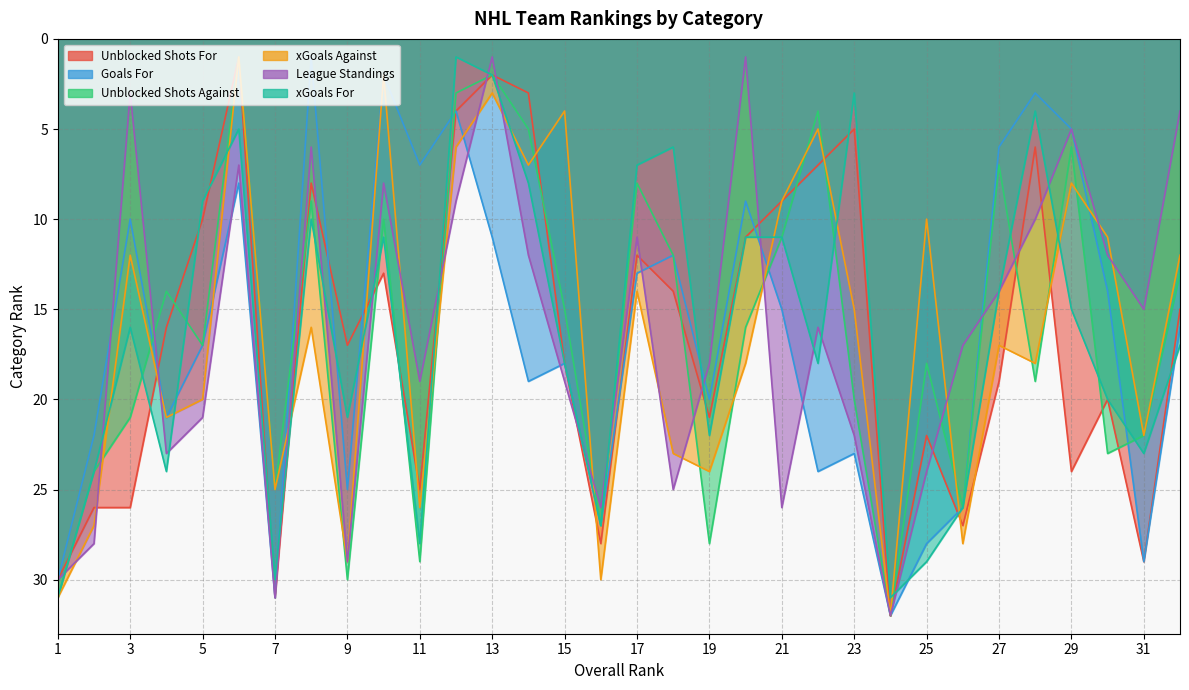

Reading left to right, extract all data points from this chart.

Unblocked Shots For: 30	26	26	16	10	1	31	8	17	13	25	4	2	3	18	28	12	14	21	11	9	7	5	32	22	27	19	6	24	20	29	15
Goals For: 30	22	10	21	17	8	31	1	25	2	7	4	11	19	18	27	13	12	20	9	15	24	23	32	28	26	6	3	5	14	29	16
Unblocked Shots Against: 31	24	21	14	17	1	25	9	30	10	29	3	2	5	15	27	8	12	28	16	11	4	20	32	18	26	7	19	6	23	22	13
xGoals Against: 31	27	12	21	20	1	25	16	29	2	26	6	3	7	4	30	14	23	24	18	9	5	15	32	10	28	17	18	8	11	22	12
League Standings: 30	28	3	23	21	7	31	6	29	8	19	9	1	12	19	26	11	25	18	1	26	16	22	32	24	17	14	10	5	12	15	4
xGoals For: 31	24	16	24	9	5	30	10	21	11	28	1	2	8	18	27	7	6	22	11	11	18	3	31	29	26	14	4	15	20	23	17